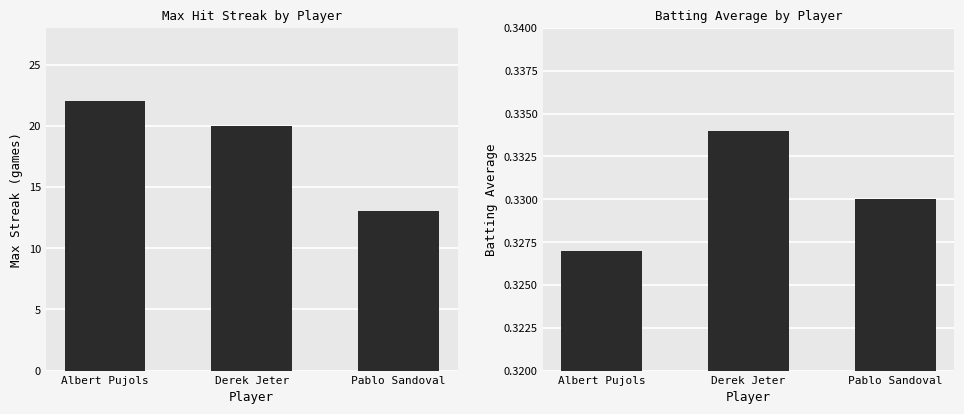

What position from the left is Pablo Sandoval?

3